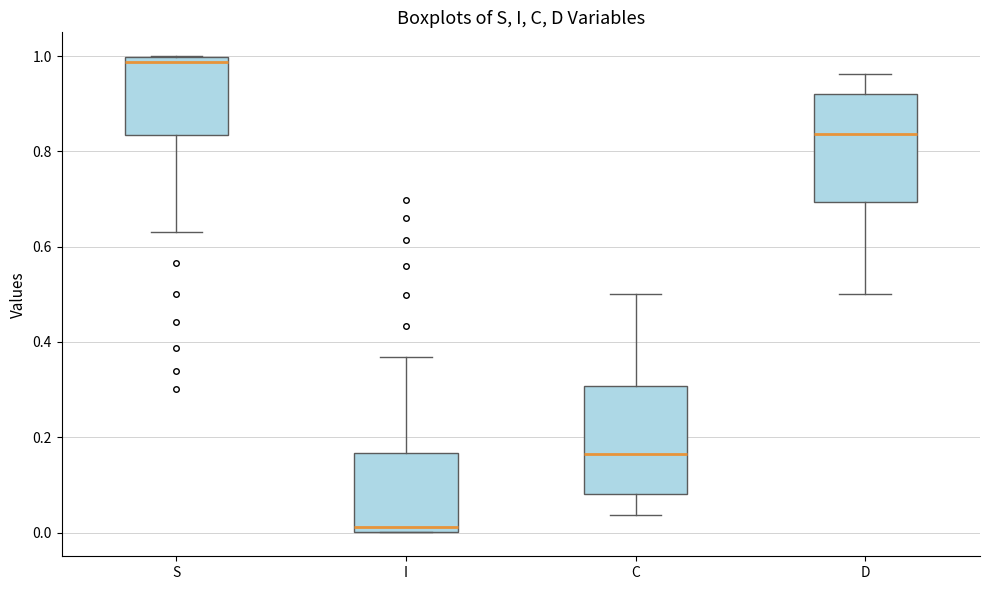

Which box has the lowest median line?

I